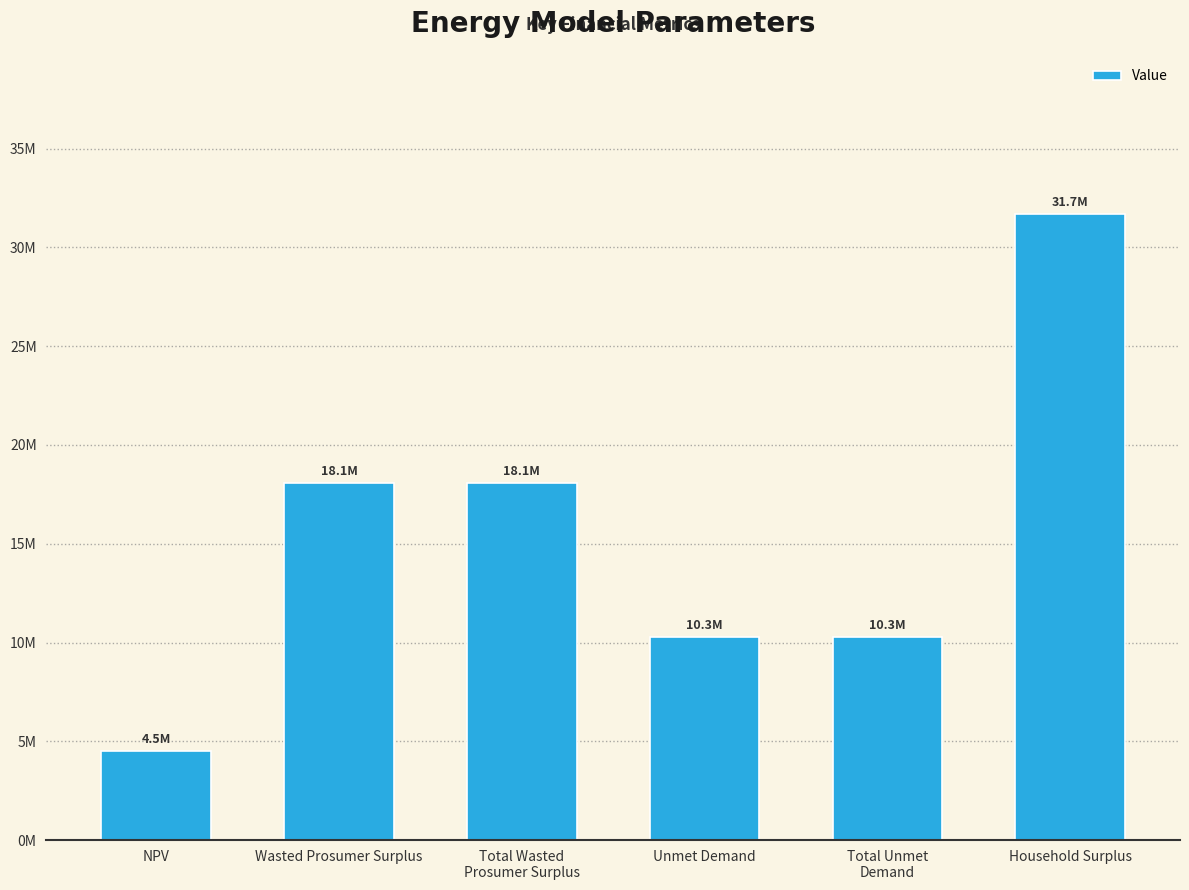

Reading right to left, extract all data points from this chart.

Household Surplus=31710305.9	Total Unmet
Demand=10285071.6	Unmet Demand=10285071.6	Total Wasted
Prosumer Surplus=18093321.8	Wasted Prosumer Surplus=18093321.8	NPV=4512415.3